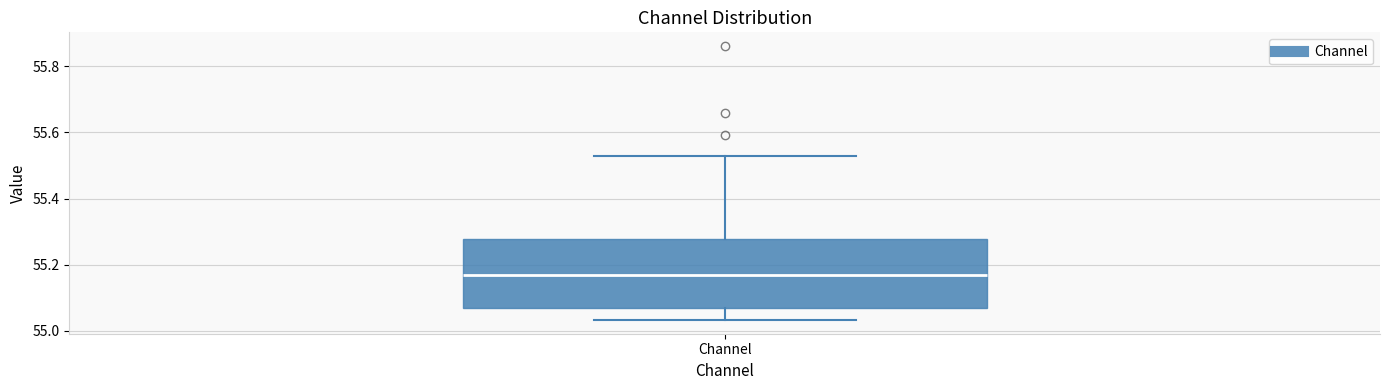

Where does the lower whisker of the box for Channel end on the y-axis? The values are not printed on the chart, so give them approximately, as read against the axis.

55.04